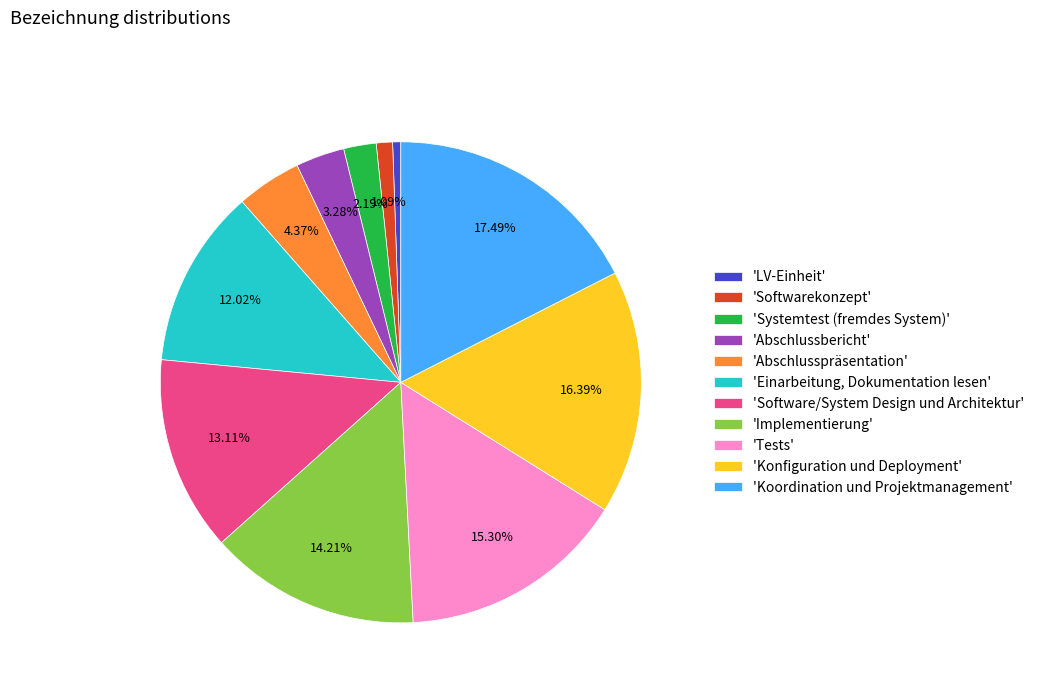

Rank the categories by value from highest to lowest.

'Koordination und Projektmanagement', 'Konfiguration und Deployment', 'Tests', 'Implementierung', 'Software/System Design und Architektur', 'Einarbeitung, Dokumentation lesen', 'Abschlusspräsentation', 'Abschlussbericht', 'Systemtest (fremdes System)', 'Softwarekonzept', 'LV-Einheit'